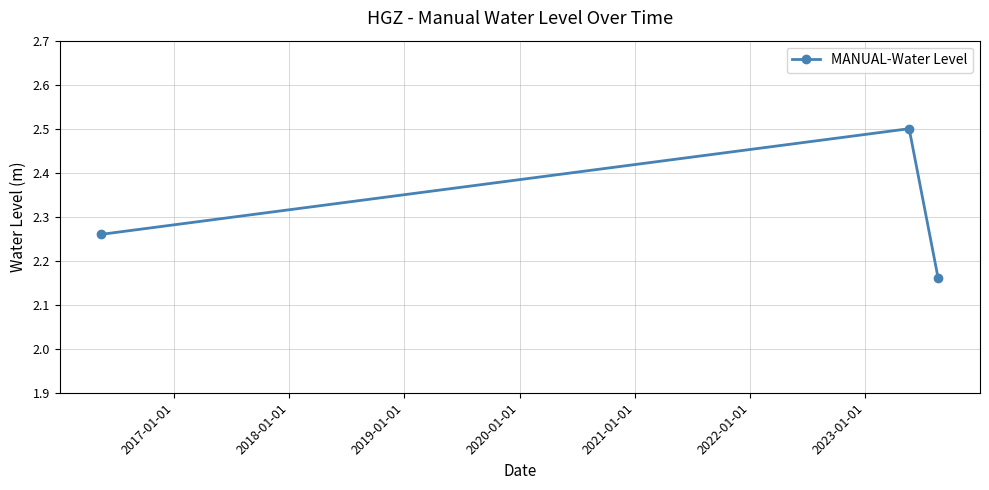

What is the sum of all values?

6.9